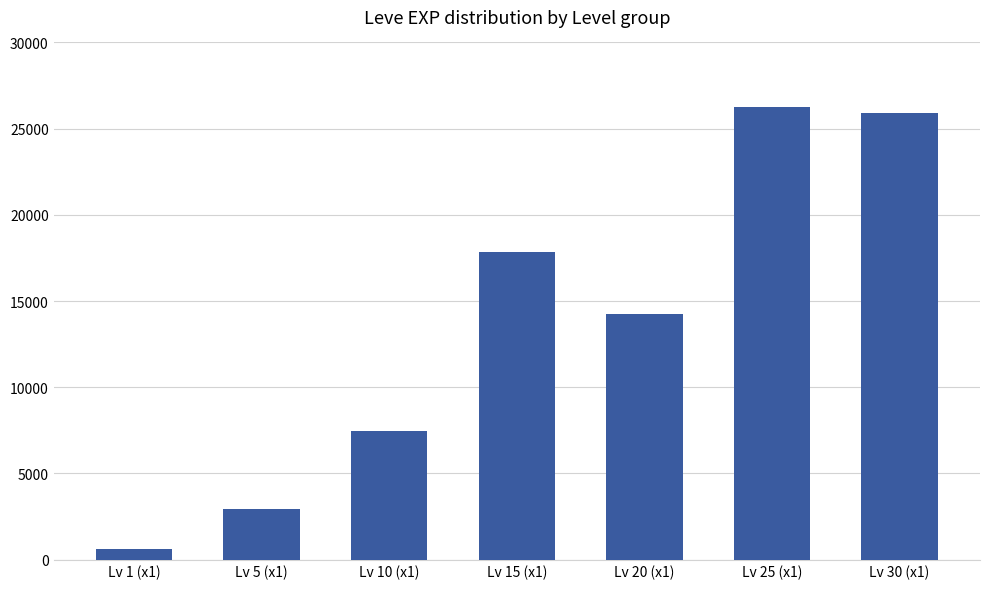

Approximately how many times larger is the value at Lv 20 (x1) compared to Lv 25 (x1)?

0.5